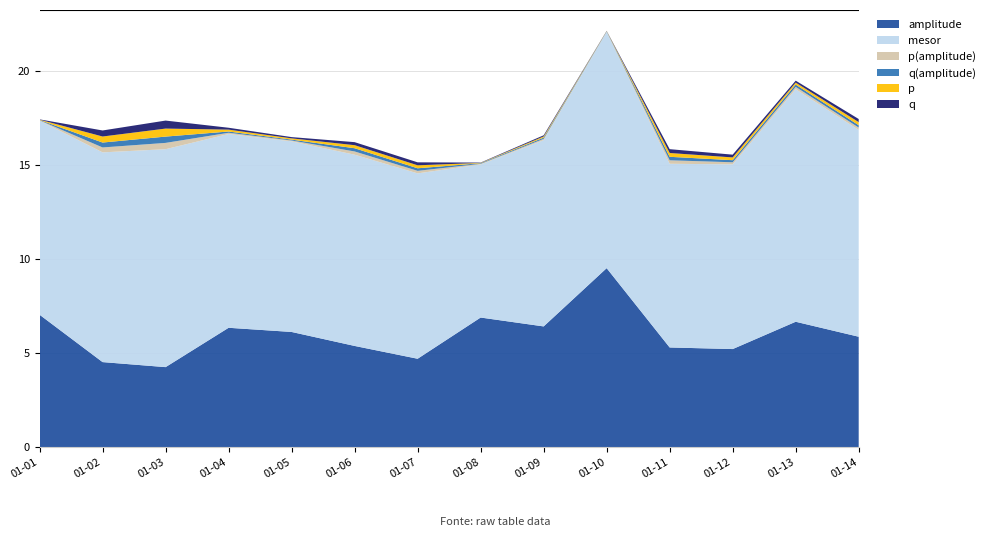

Reading left to right, what are all the values shown in this chart?

amplitude: 7.1	4.5	4.3	6.4	6.1	5.4	4.7	6.9	6.4	9.5	5.3	5.2	6.7	5.9
mesor: 10.3	11.1	11.6	10.3	10.1	10.2	9.9	8.1	9.9	12.6	9.8	9.8	12.4	11.0
p(amplitude): 0.0	0.3	0.3	0.1	0.0	0.2	0.1	0.0	0.1	0.0	0.2	0.1	0.1	0.1
q(amplitude): 0.0	0.3	0.3	0.1	0.0	0.2	0.1	0.0	0.1	0.0	0.2	0.1	0.1	0.1
p: 0.0	0.3	0.4	0.1	0.1	0.2	0.2	0.0	0.1	0.0	0.2	0.1	0.1	0.2
q: 0.0	0.3	0.4	0.1	0.1	0.2	0.2	0.0	0.1	0.0	0.2	0.1	0.1	0.2